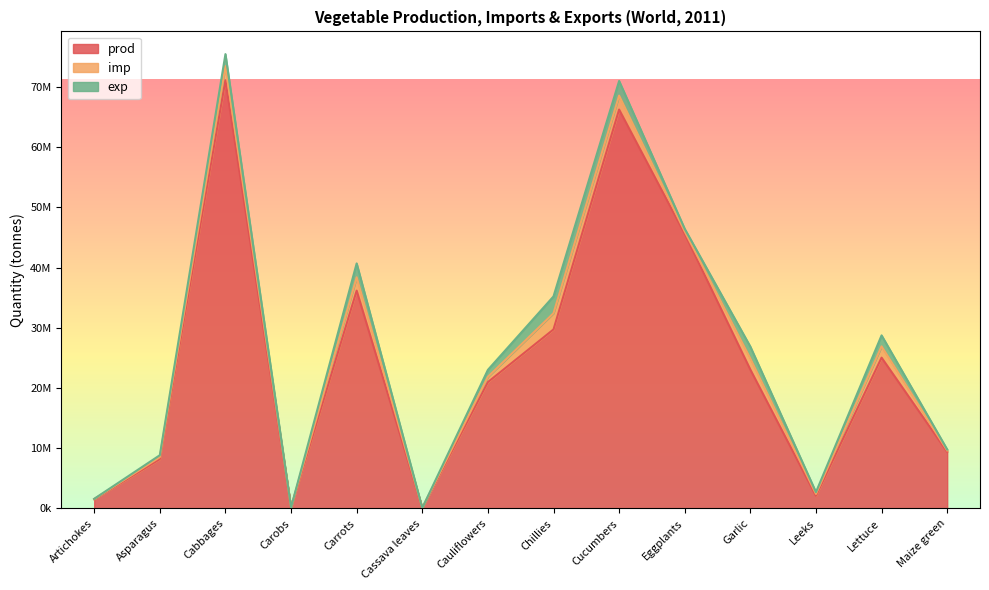

True or false: prod has a value of 15905487 at Eggplants.

False